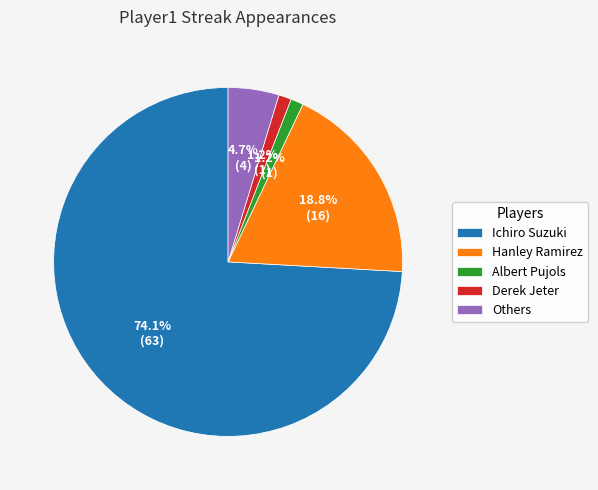

Approximately how many times larger is the value at Derek Jeter compared to Others?

0.3